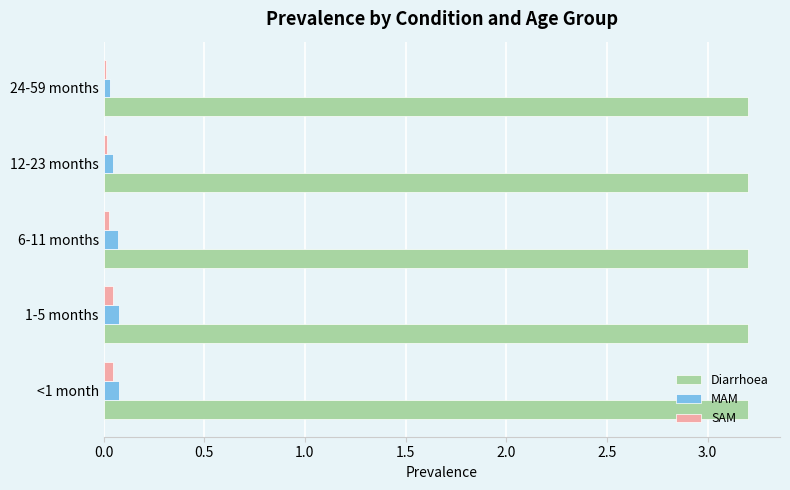

True or false: Diarrhoea has a value of 4.8 at 12-23 months.

False